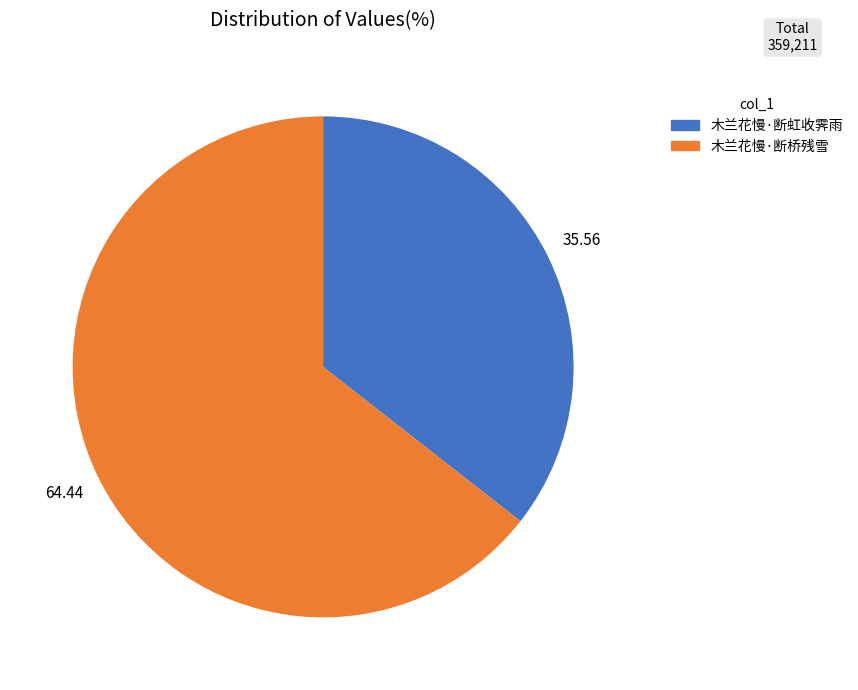

Is there any slice that represents more than half of the pie?

Yes